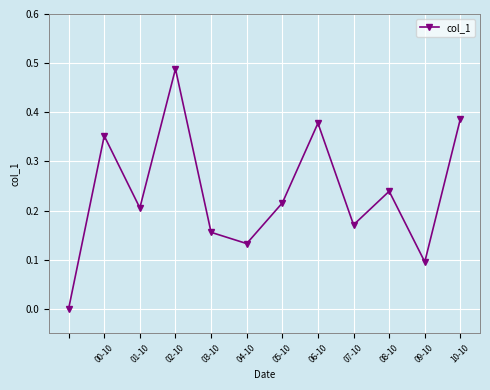

What is the sum of all values?

2.8